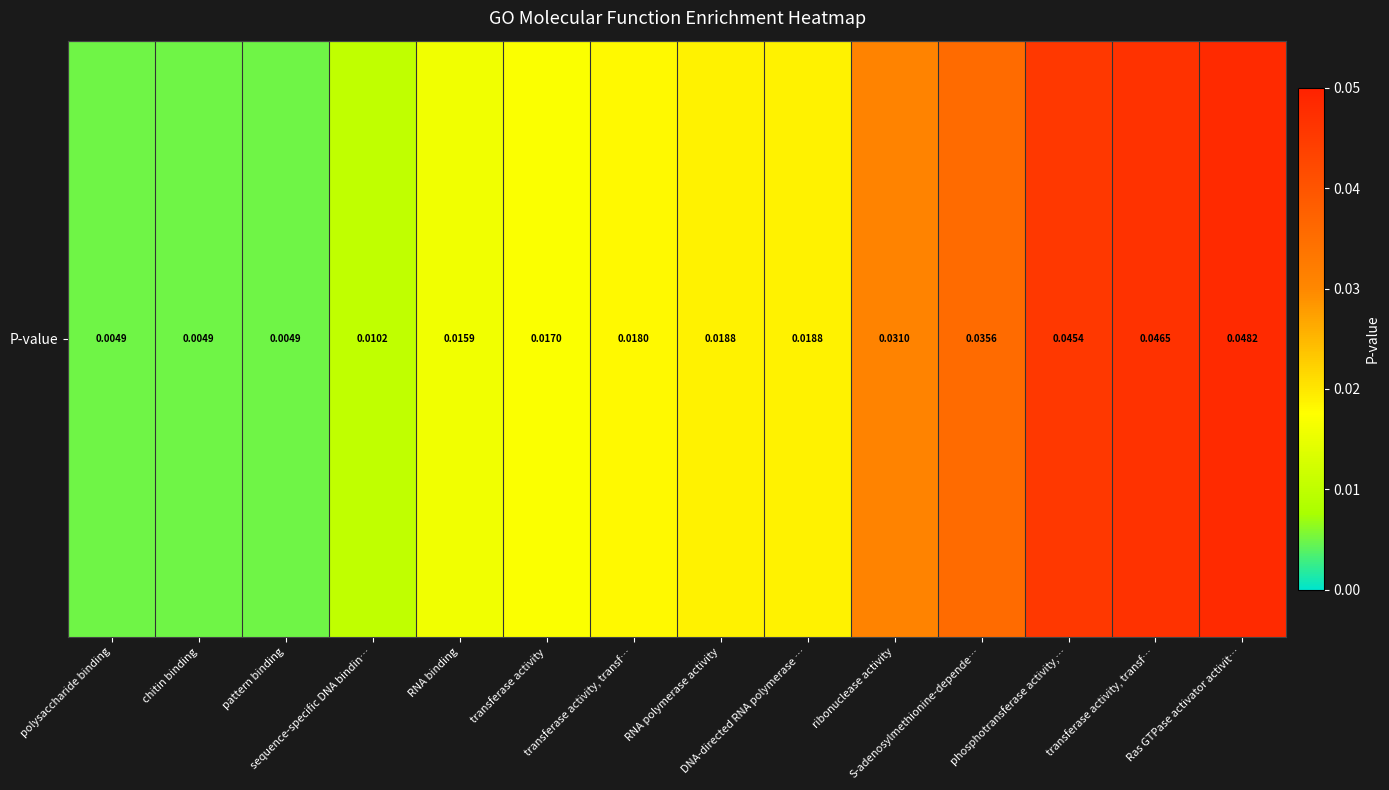

At which label is the value closest to 0?

polysaccharide binding